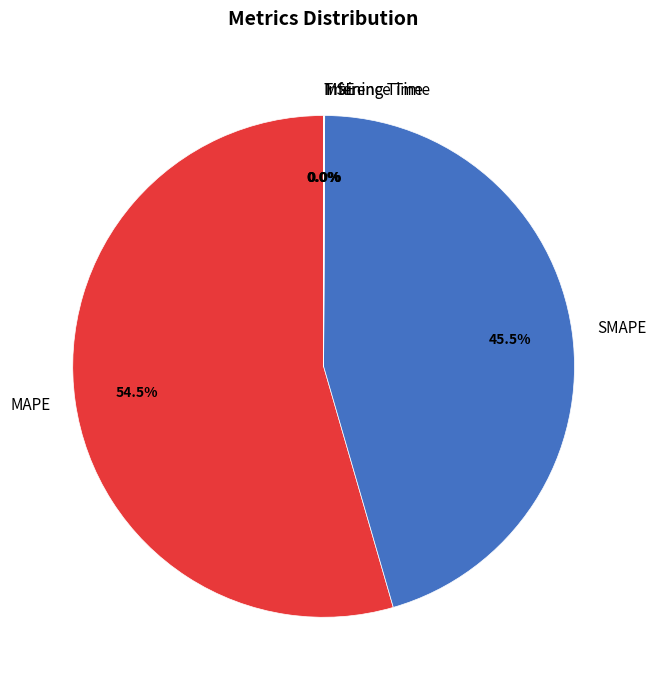

How much of the chart is everything except MAPE?

45.5%